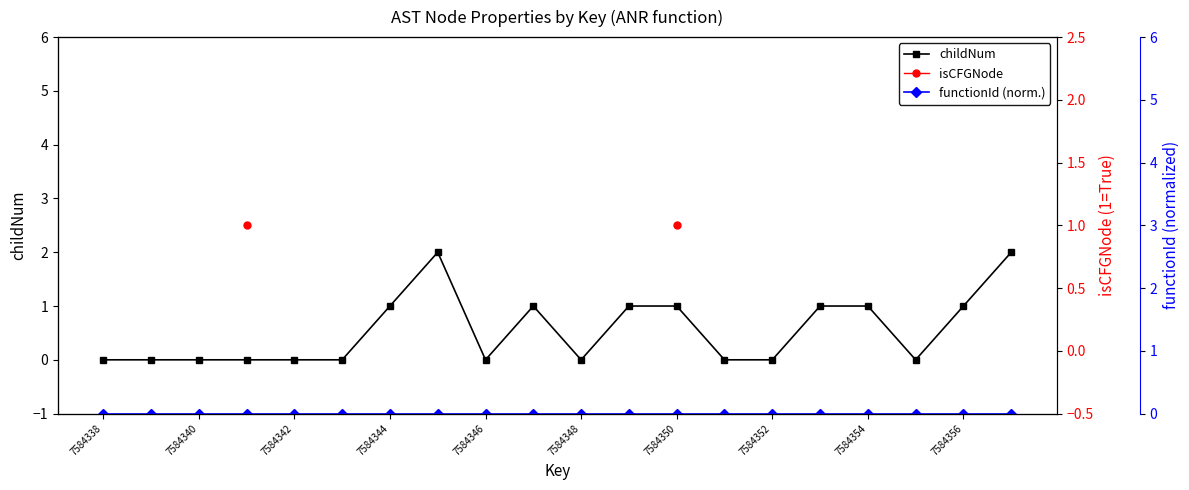

True or false: childNum and isCFGNode cross at least once.

False